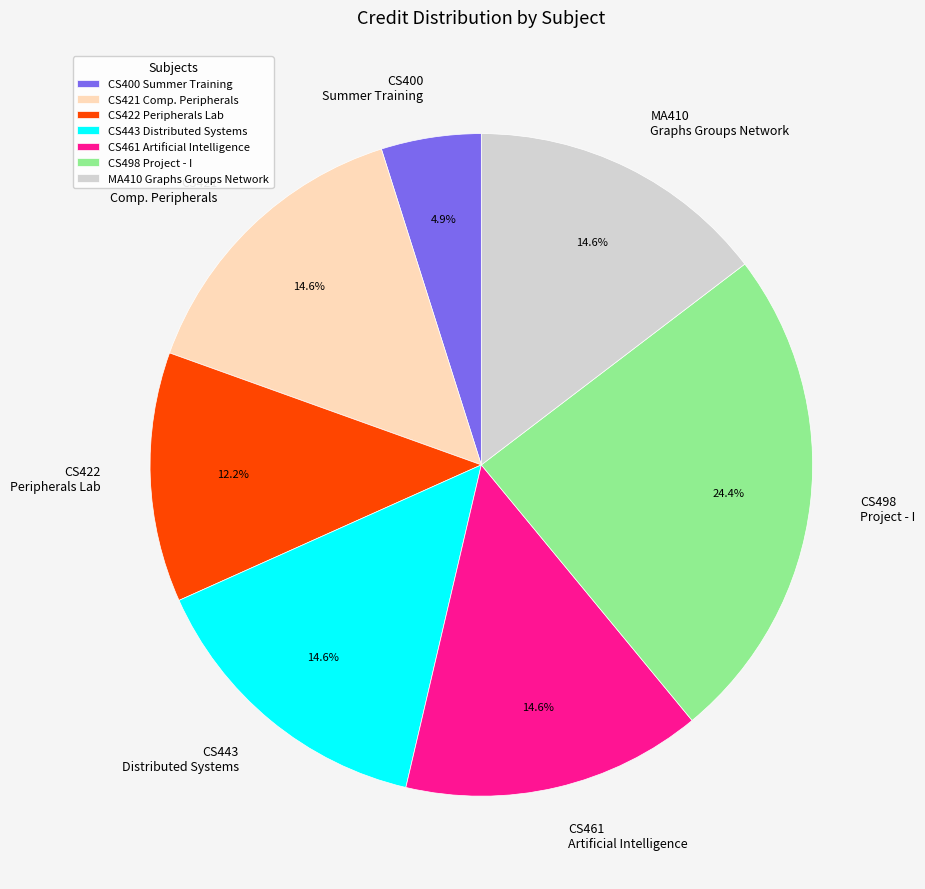

How much of the chart is everything except CS498 Project - I?

75.6%